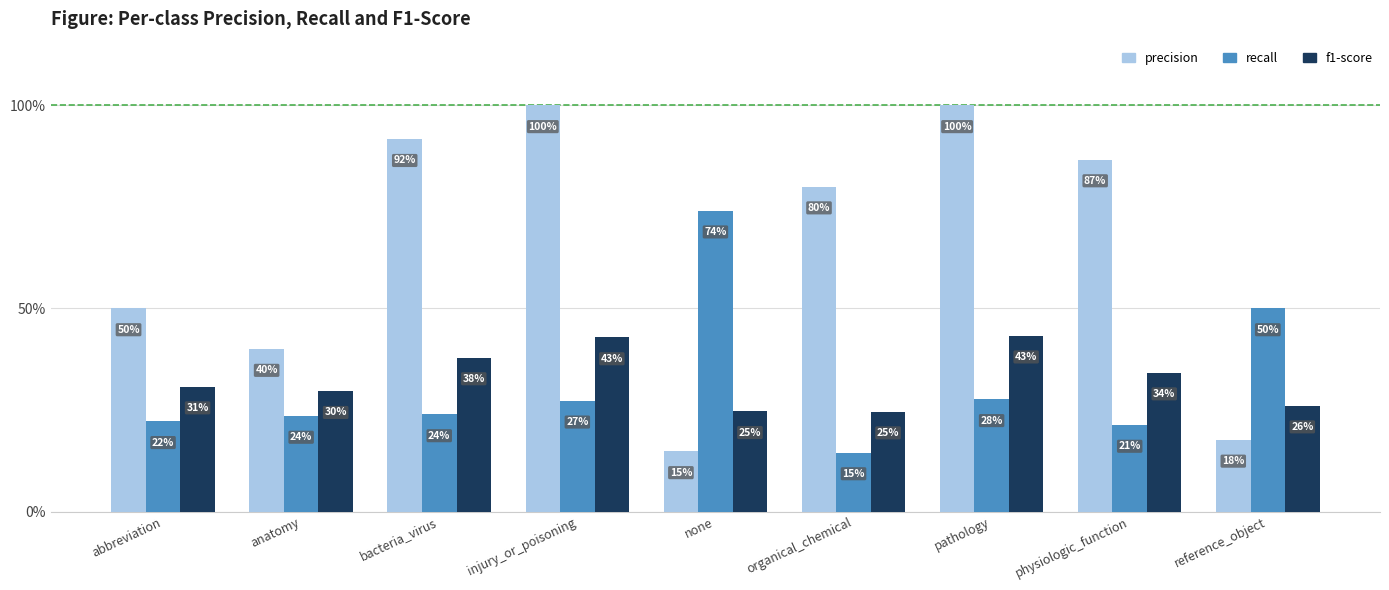

Are the bars grouped side by side (vs. stacked)?

Yes